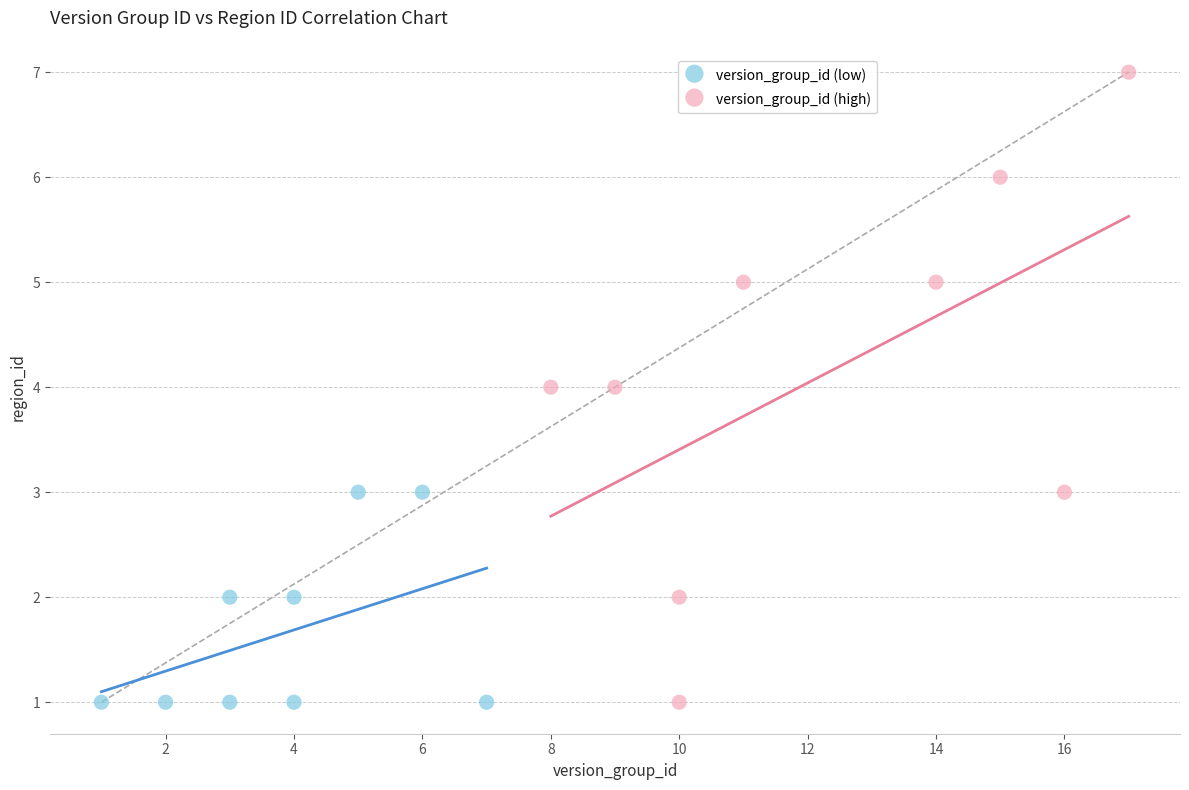

Which series has the widest spread of Y values?

version_group_id (high)